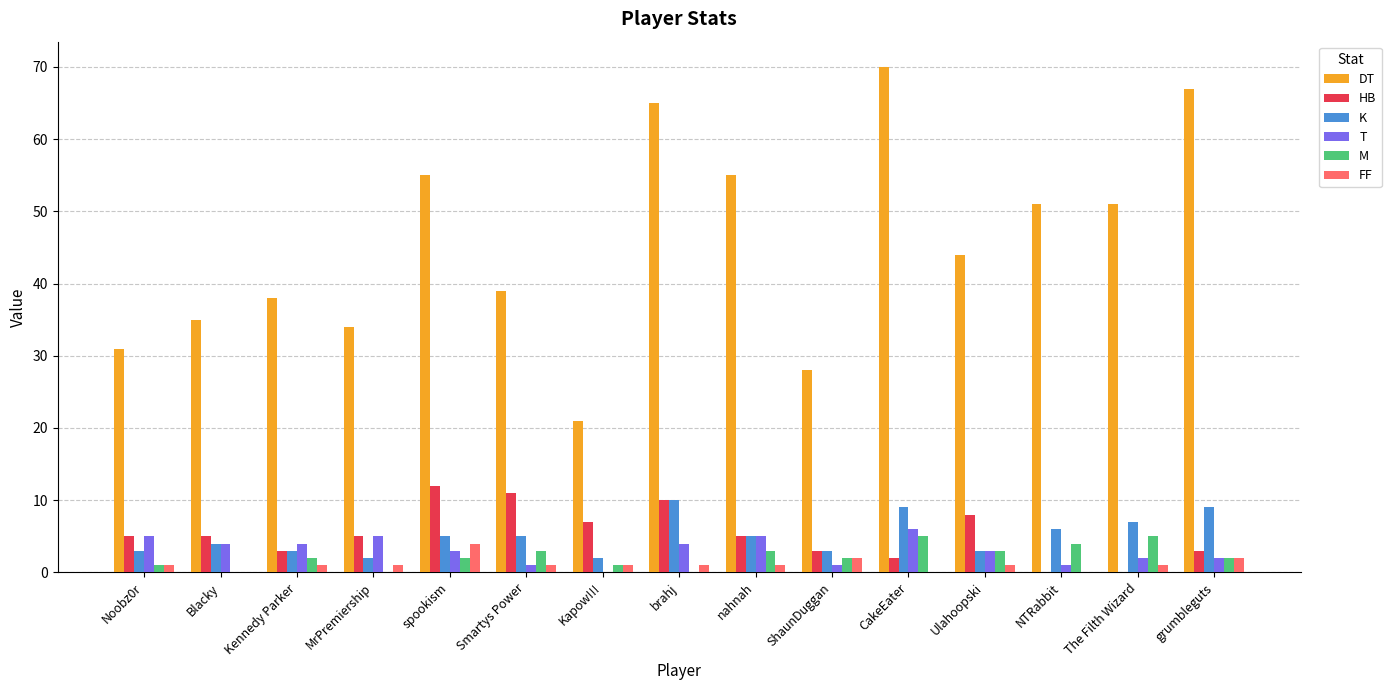

What is the highest value of the K series?

10